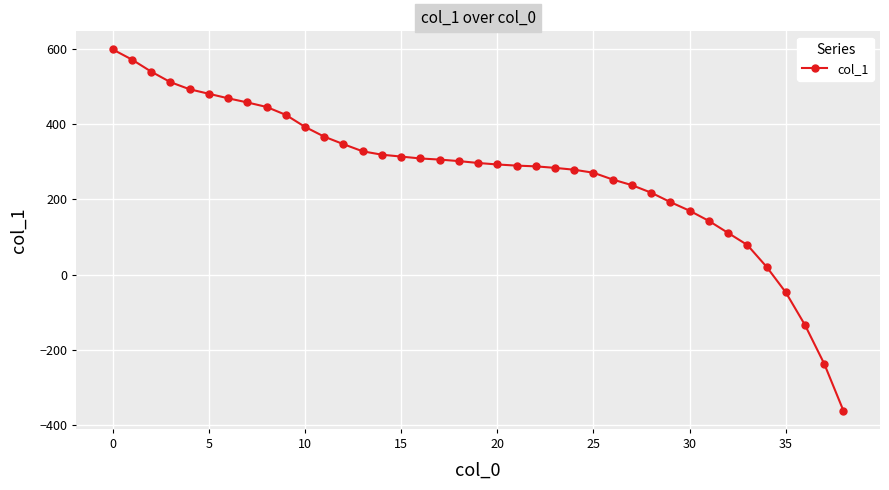

What is the value of the 39th point from the left?

-362